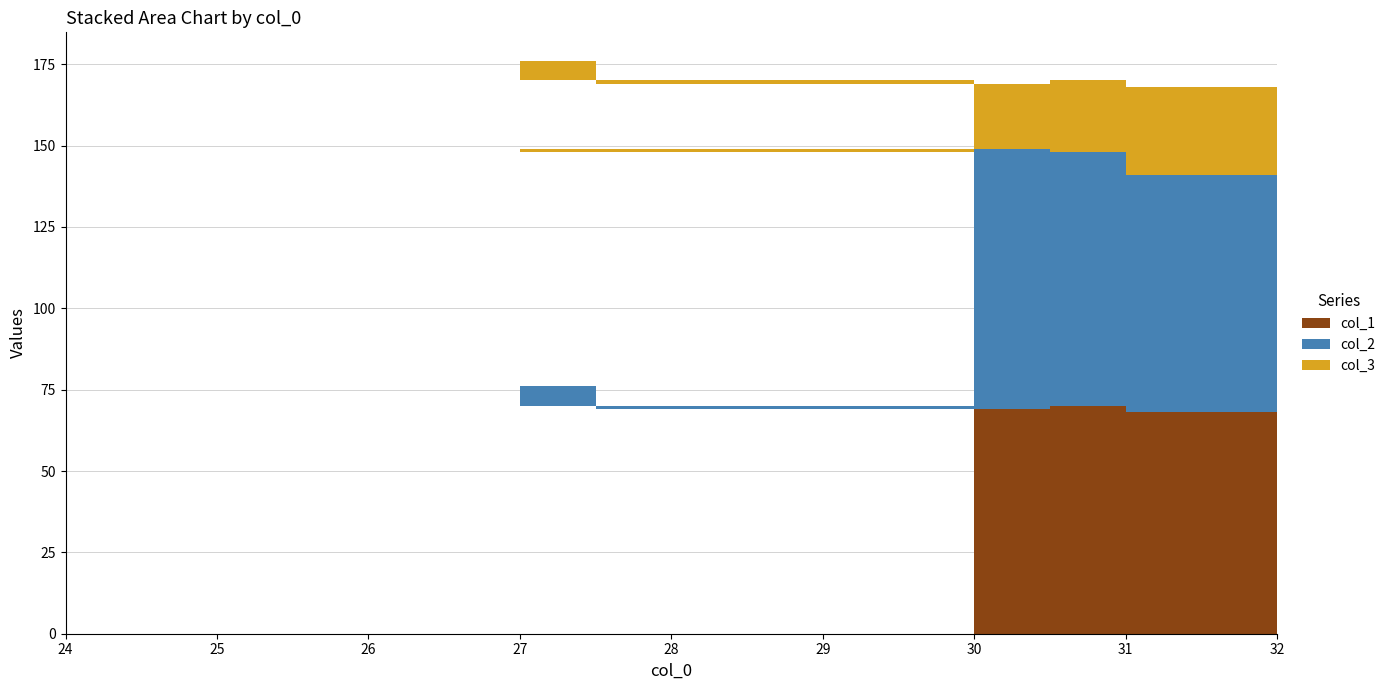

Reading left to right, extract all data points from this chart.

col_1: 68	70	69	76	70	70
col_2: 73	78	80	73	78	72
col_3: 27	22	20	27	22	28